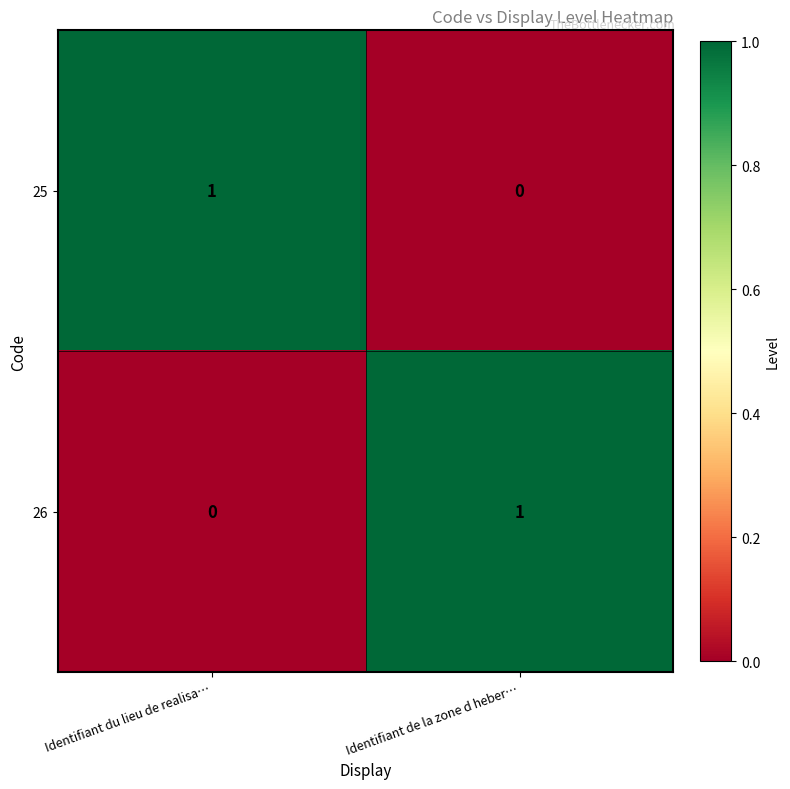

True or false: 26 has a value of 0 at Identifiant de la zone d heber….

False